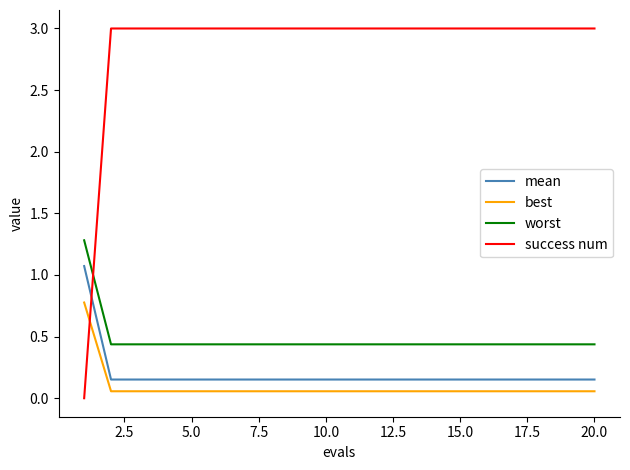

Count the number of categories in the chart.

20